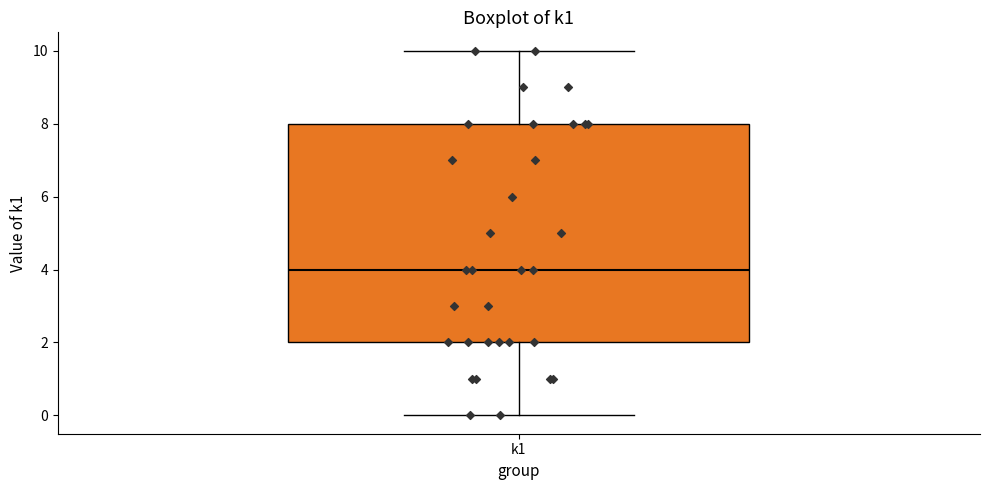

Read this box plot against the y-axis: the position of the median line, the range covered by the box, and the ends of both whiskers. The values are not printed on the chart, so give them approximately, as read against the axis.

median 4, box 2 to 8, whiskers 0 to 10